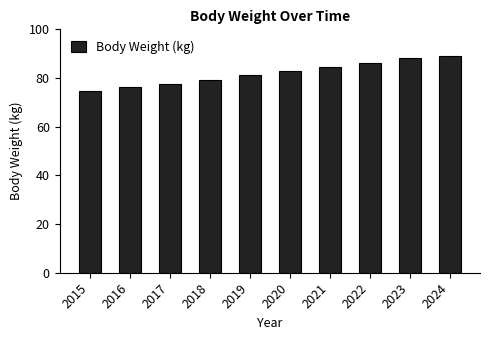

Reading right to left, what are all the values shown in this chart?

89.2	88.1	86.2	84.6	82.8	81.1	79.2	77.5	76.3	74.5